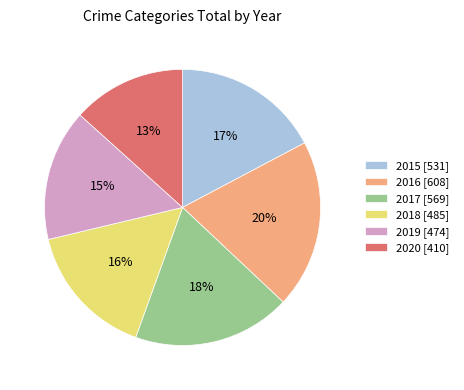

To the nearest percent, what percentage of the pie is 2019?

15%